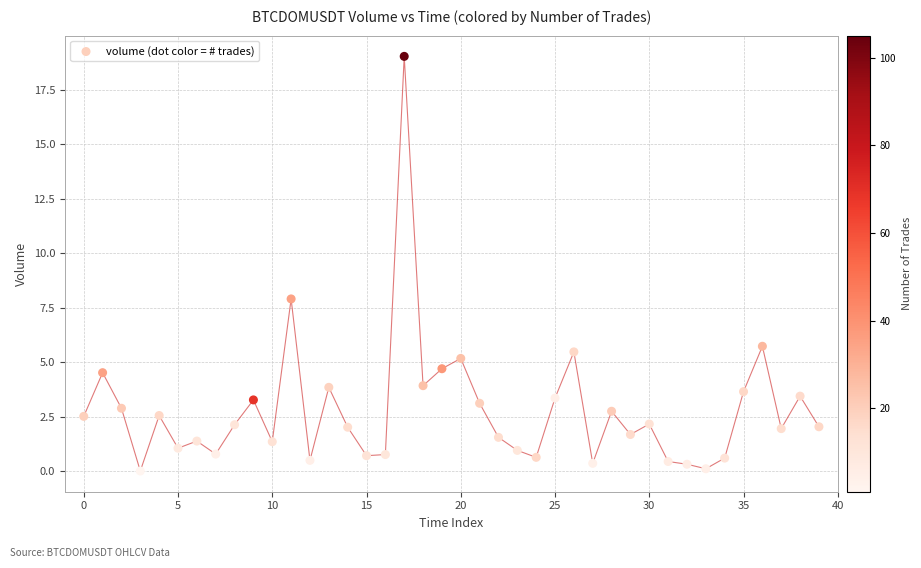

What Y value in the scatter plot is closest to 9?

7.9